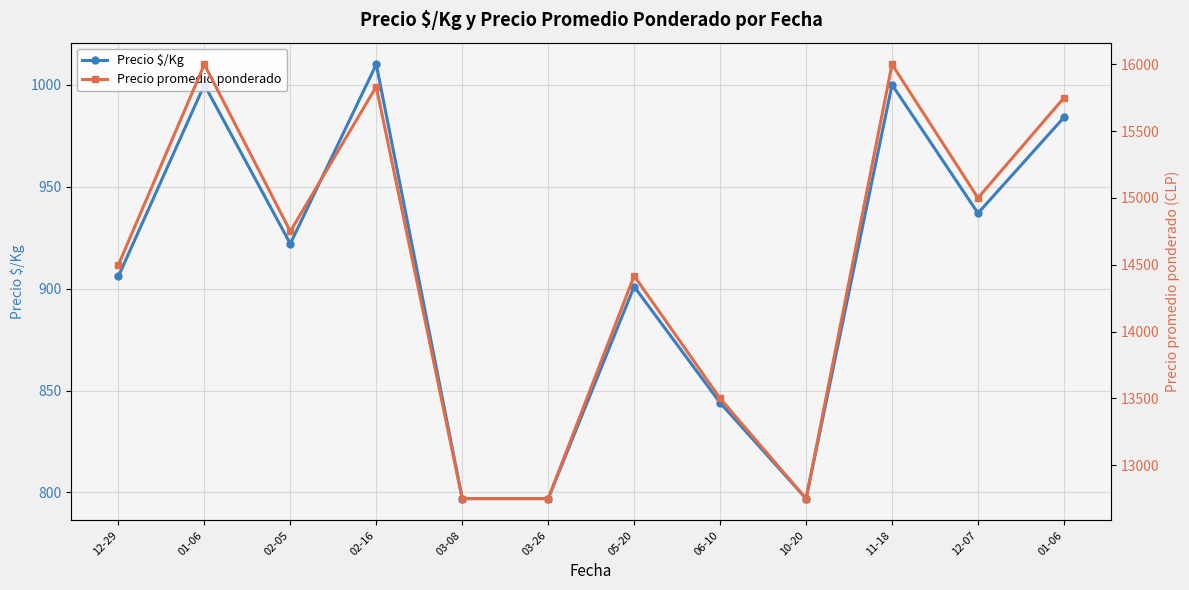

Is it true that Precio promedio ponderado equals 28251 at 01-06?

False